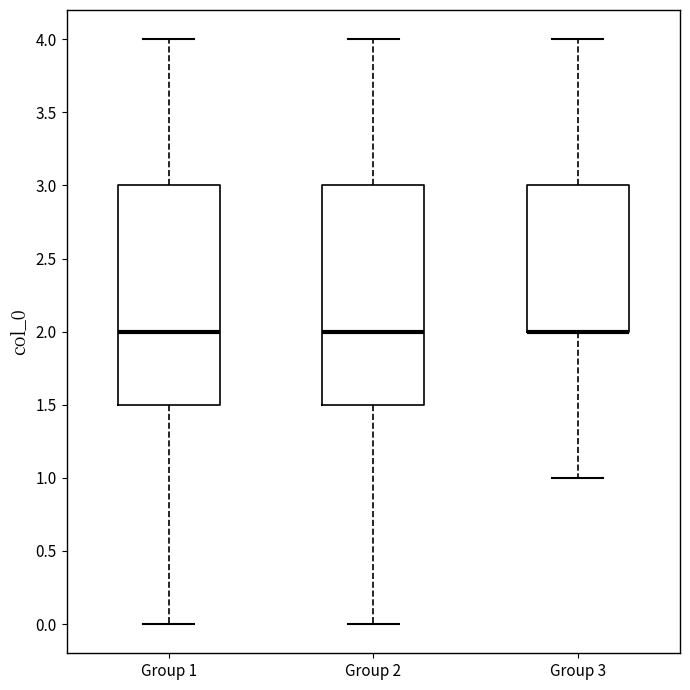

Where does the upper whisker of the box for Group 1 end on the y-axis? The values are not printed on the chart, so give them approximately, as read against the axis.

4.0